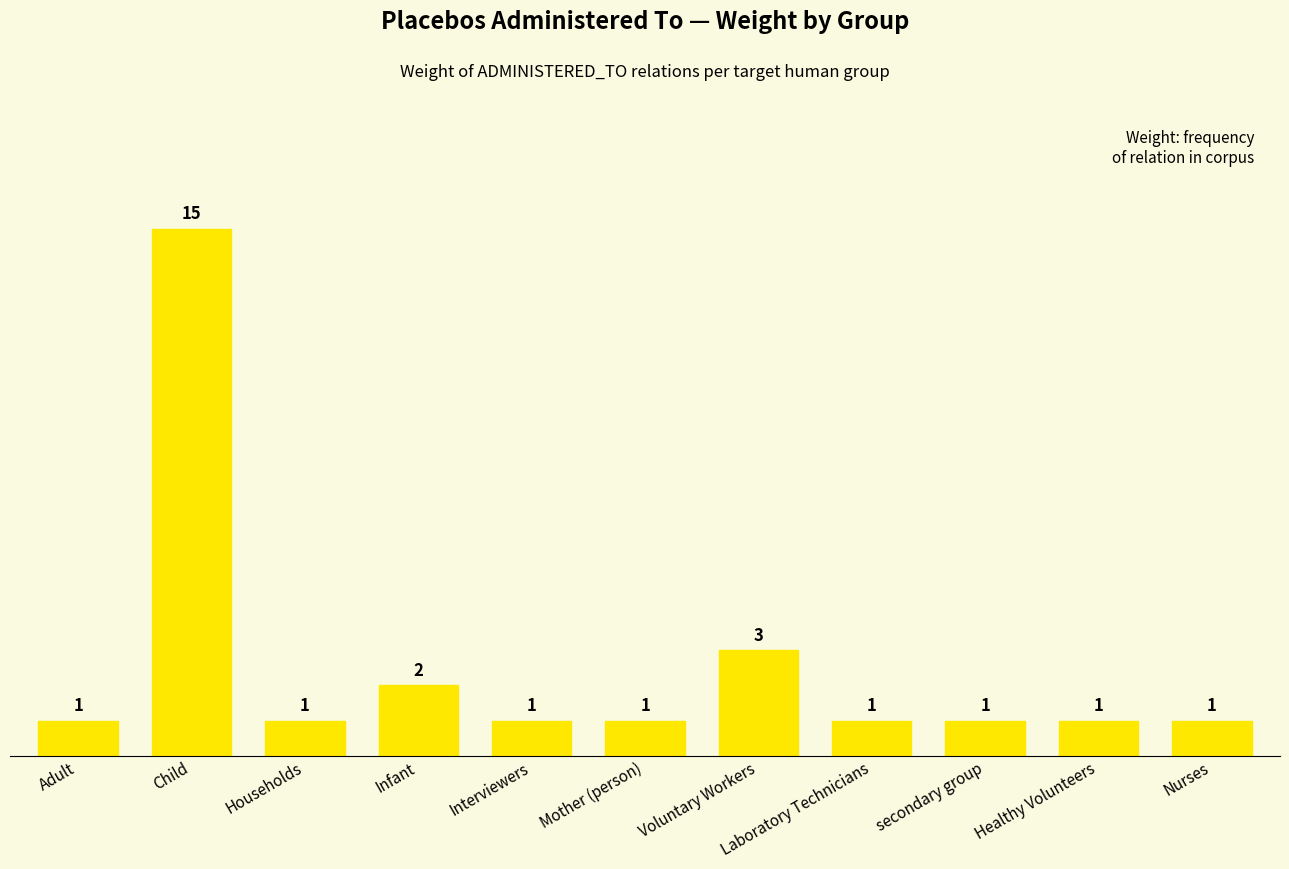

True or false: the data shows 3 at Voluntary Workers.

True